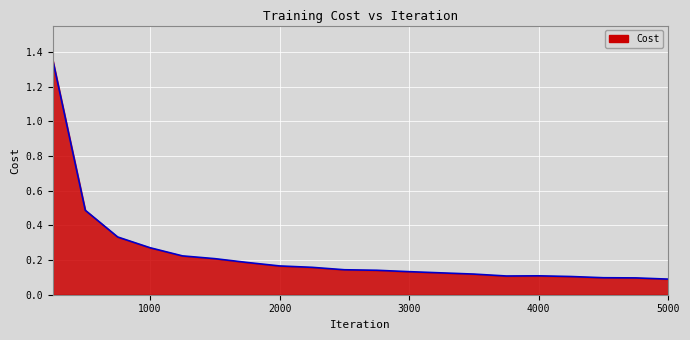

What is the difference between the maximum and minimum values?

1.3